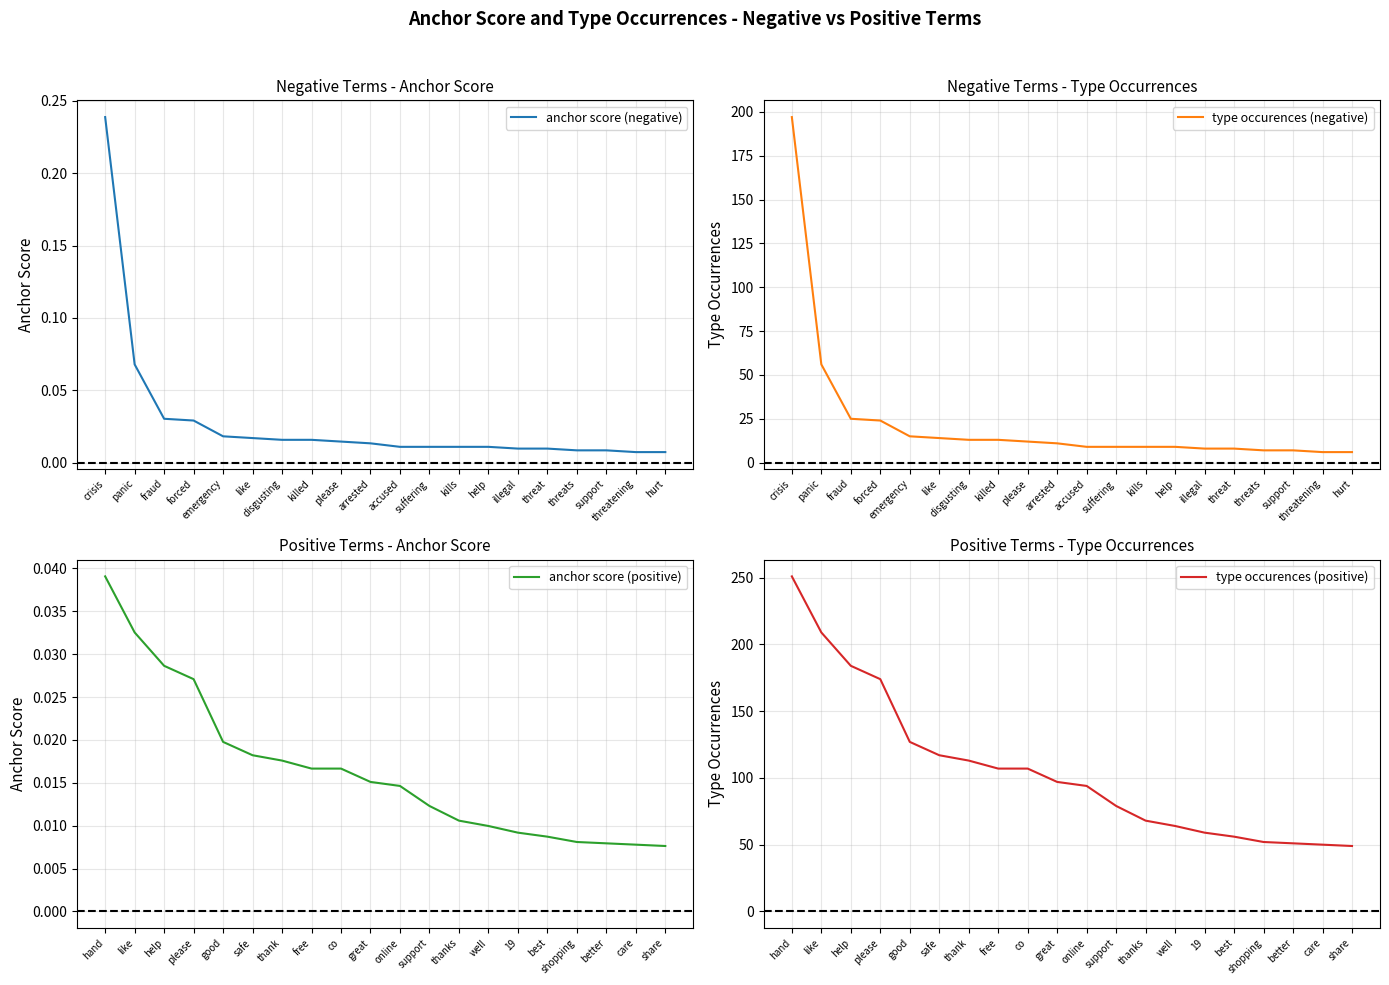

At how many categories does at least one series exceed 117?

5